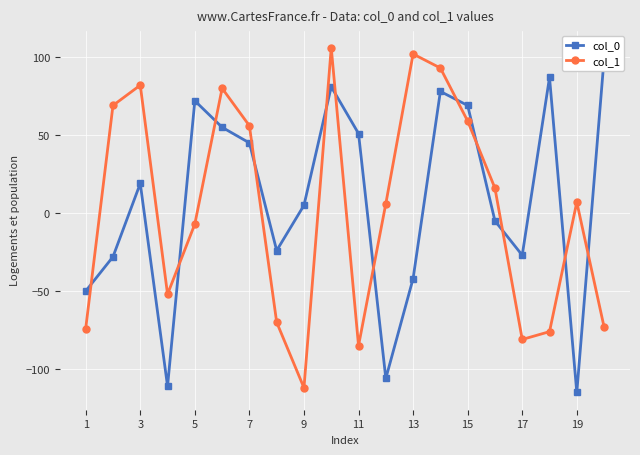

At how many categories does at least one series exceed 23?

12